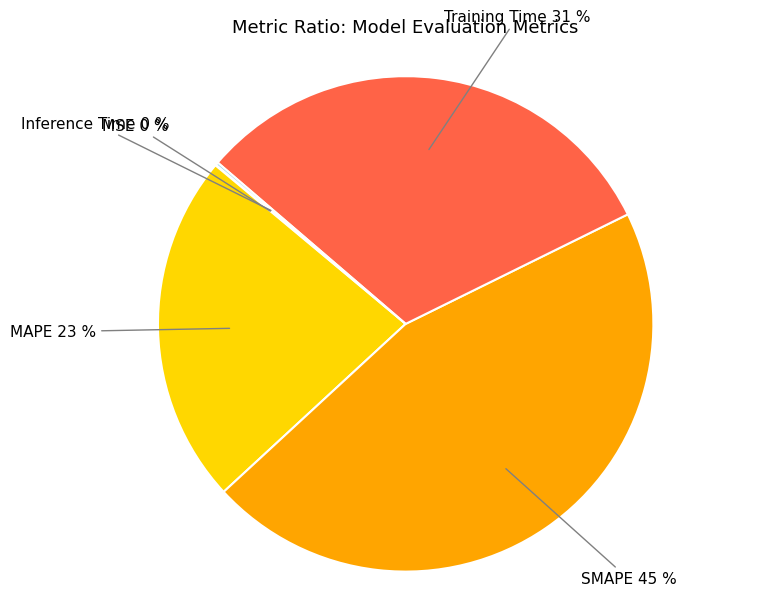

To the nearest percent, what is the difference between the largest and smallest slice percentages?

45%